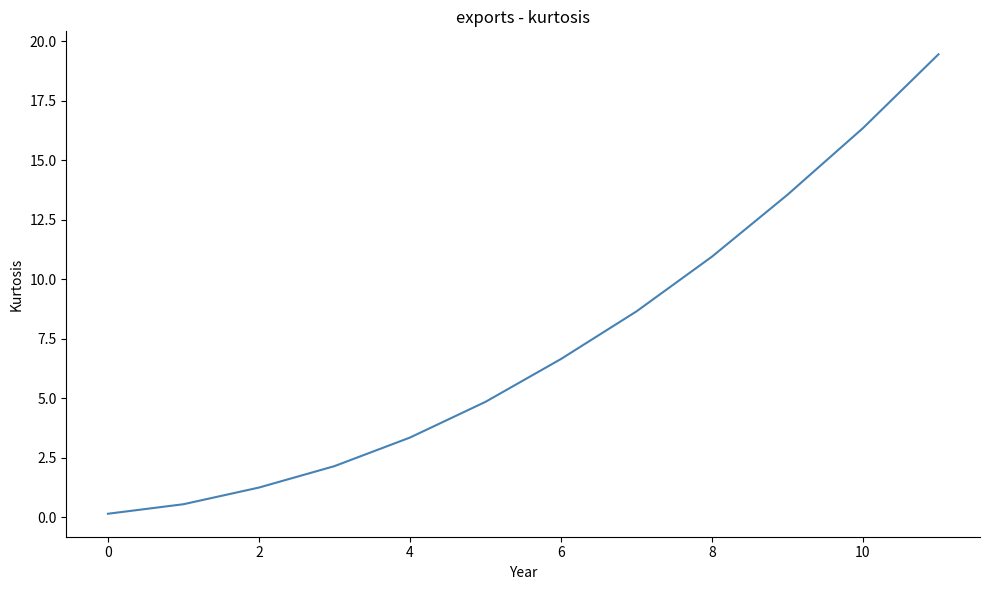

What is the difference between the maximum and minimum values?

19.3